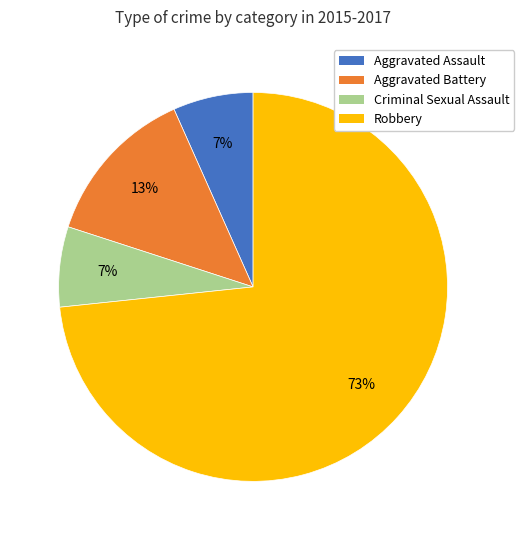

What is the largest slice in the pie chart?

Robbery